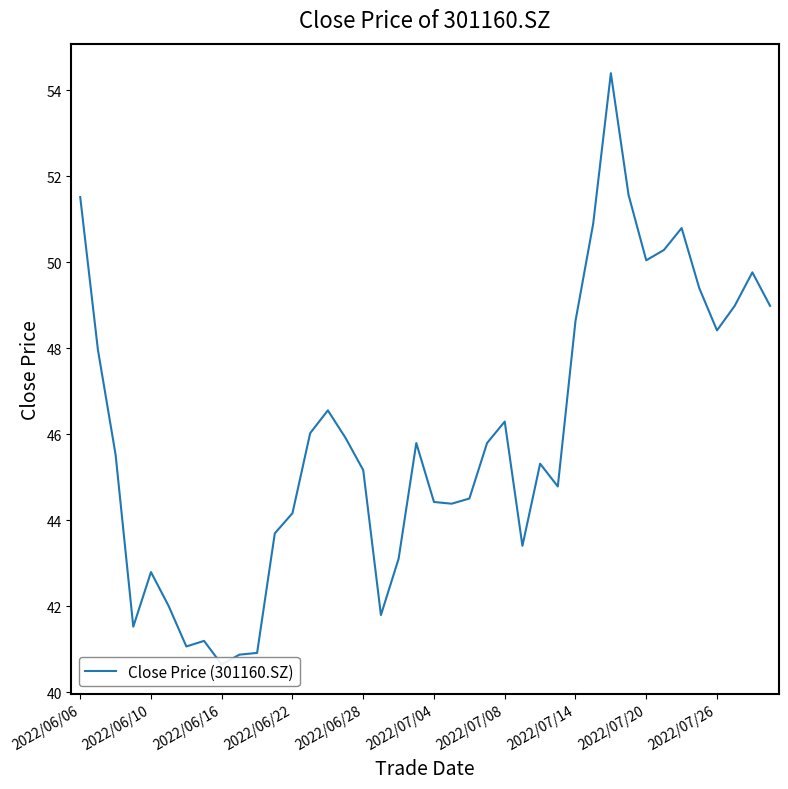

What is the maximum value shown in the chart?

54.4